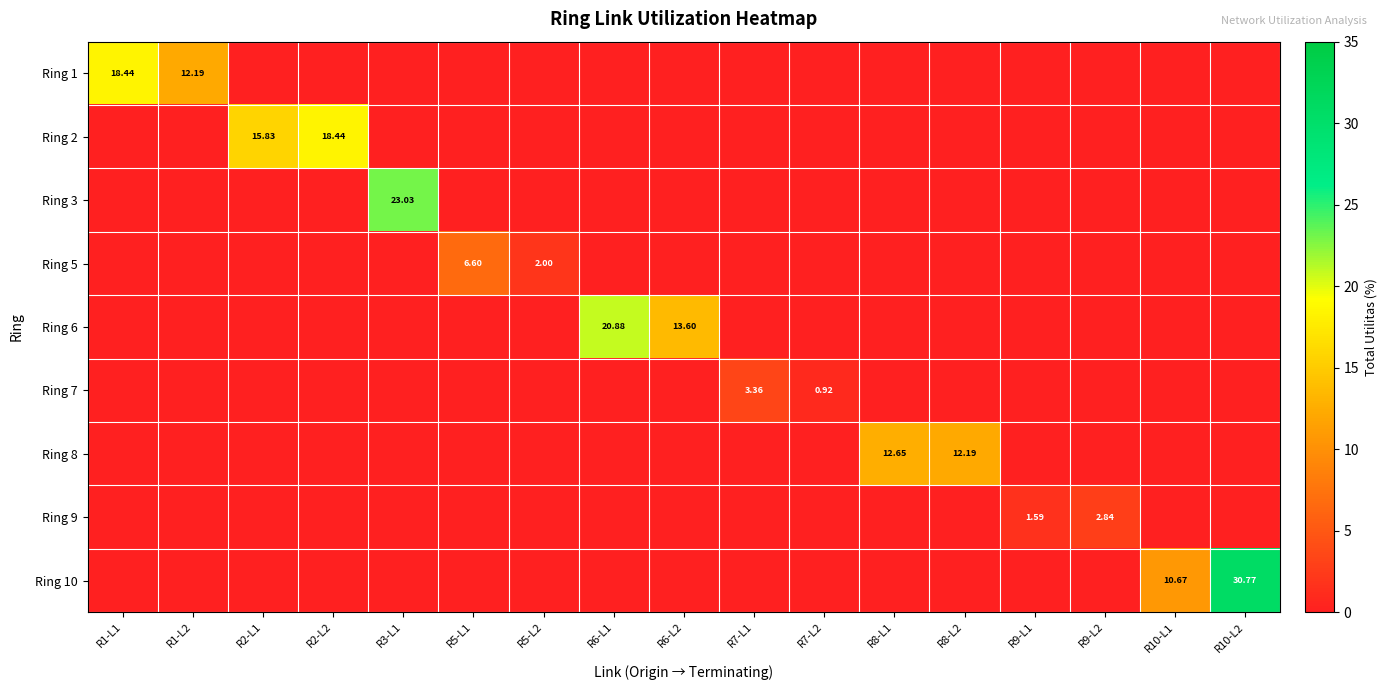

Between R9-L1 and R10-L1, which series saw the biggest shift?

Ring 10